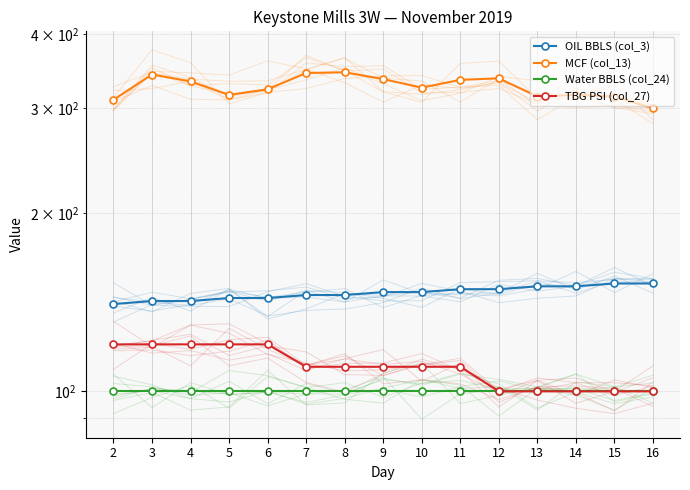

What is the average value of the Water BBLS (col_24) series?

100.0